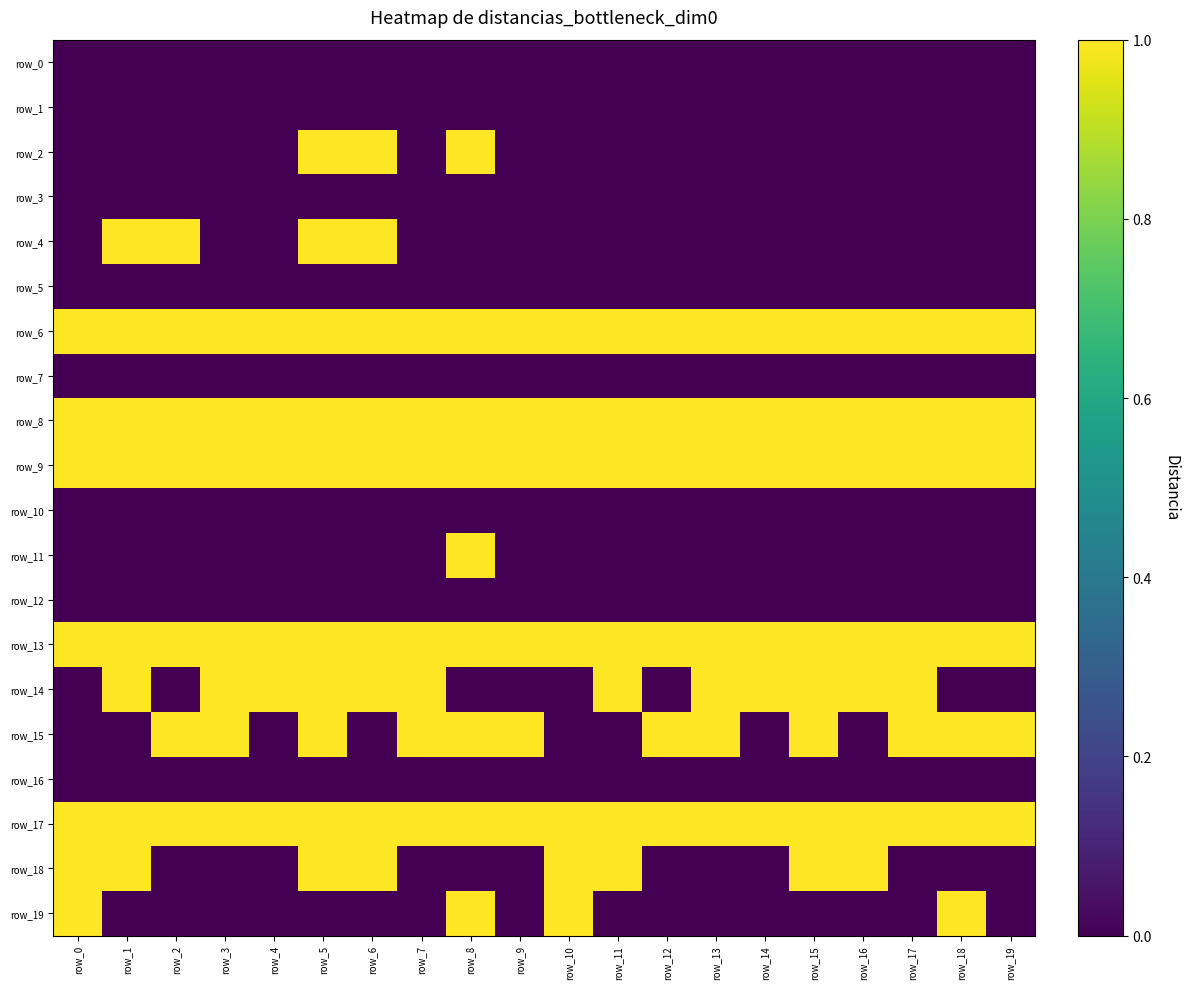

What is the average value of the row_15 series?

1